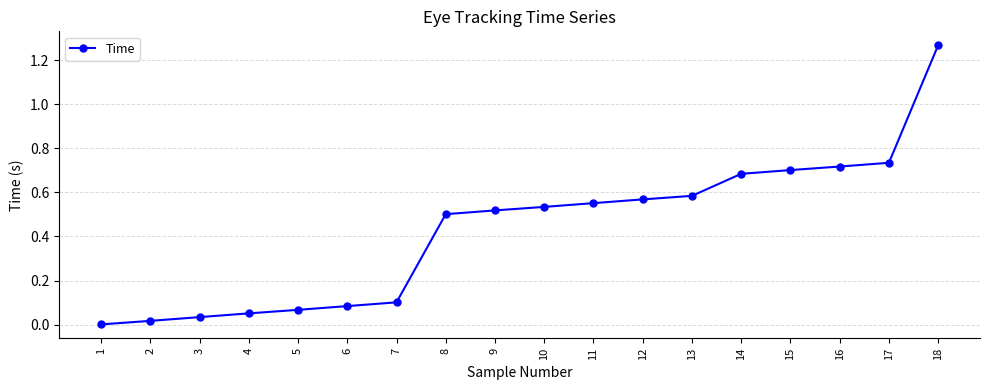

True or false: the data has more than 2 interior local peaks.

False